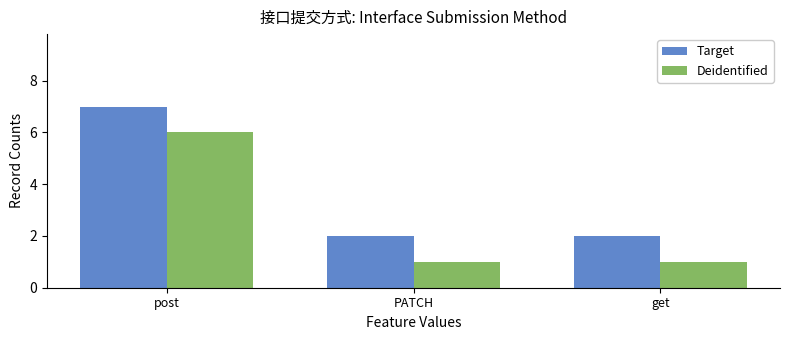

List the series in order of their overall mean, highest first.

Target, Deidentified